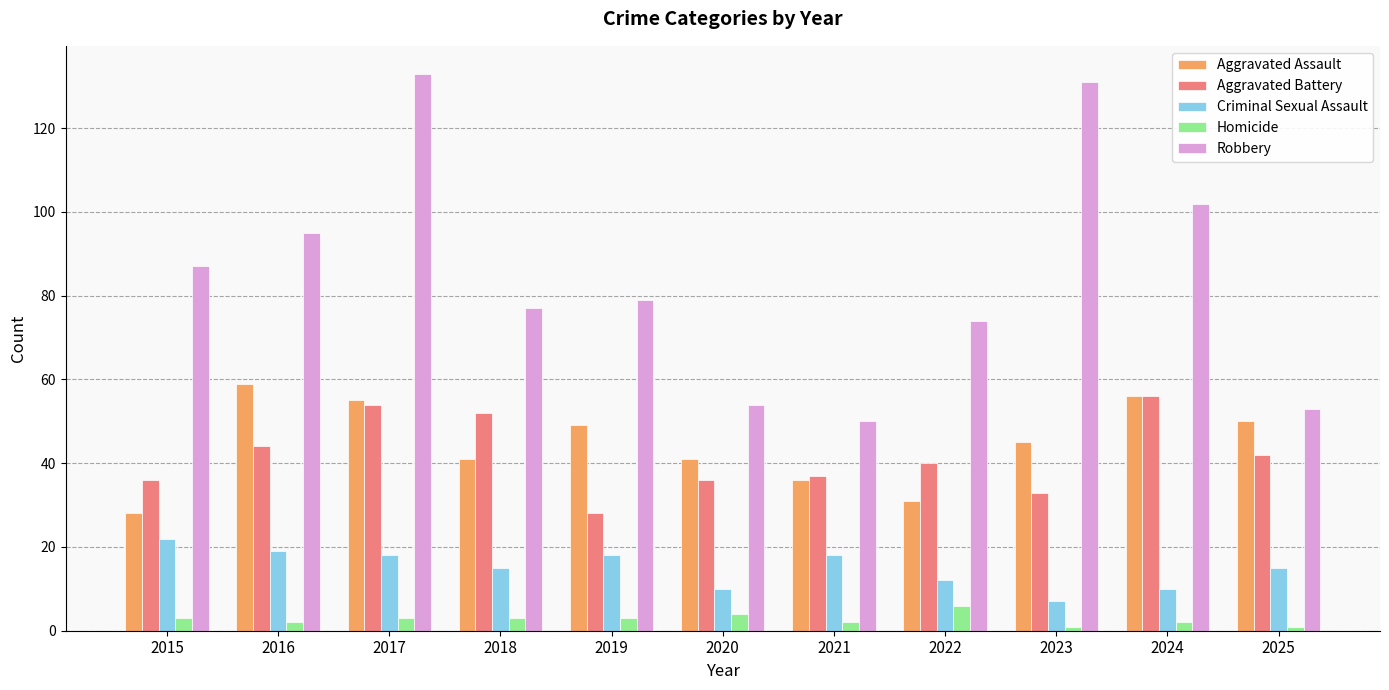

Rank the series at 2022 from lowest to highest value.

Homicide, Criminal Sexual Assault, Aggravated Assault, Aggravated Battery, Robbery